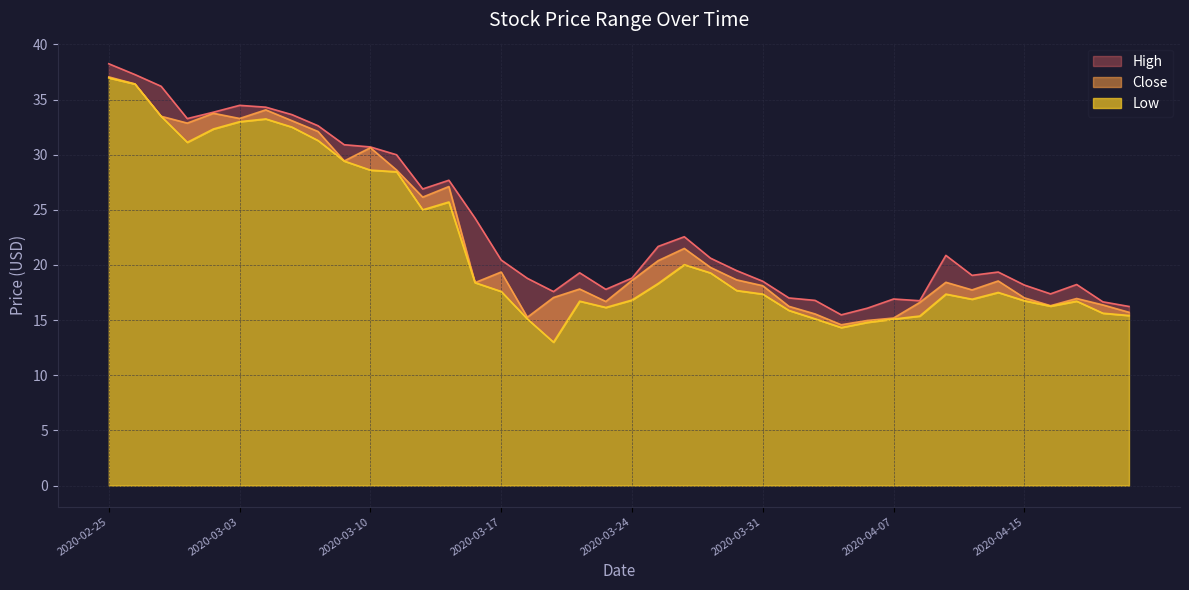

What is the maximum value for High?

38.2